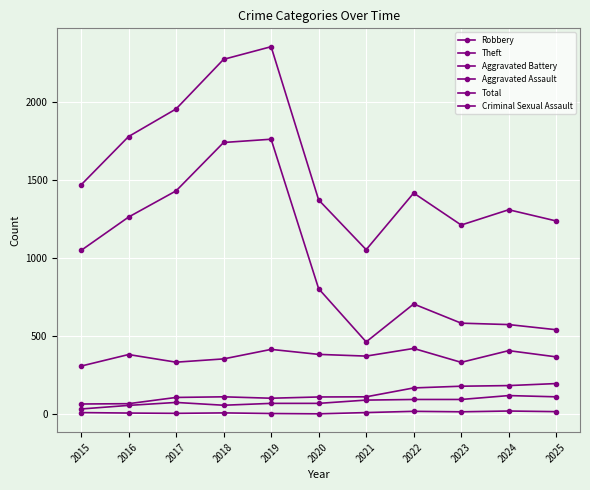

Count the number of data series in this chart.

6